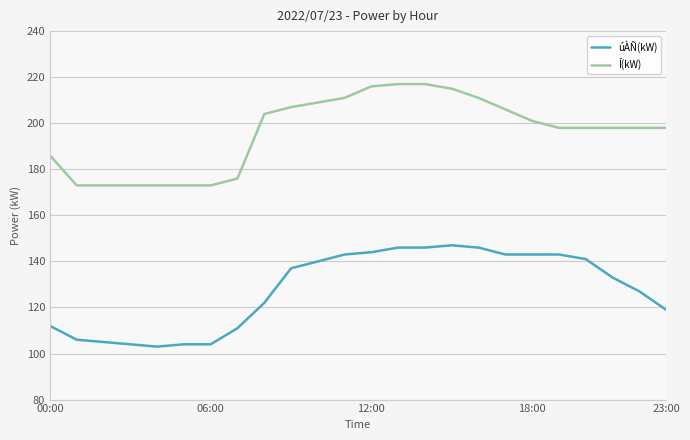

True or false: úÀÑ(kW) and Í(kW) cross at least once.

False